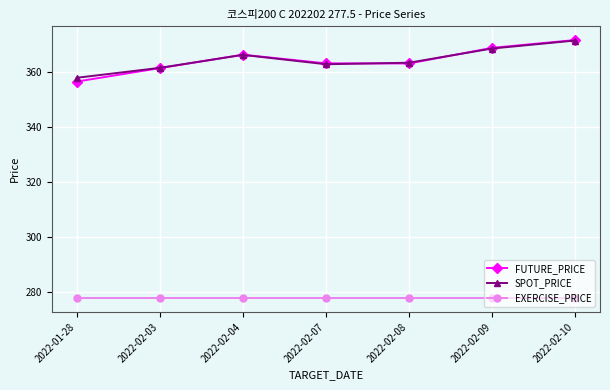

Is it true that SPOT_PRICE equals 580.7 at 2022-02-10?

False